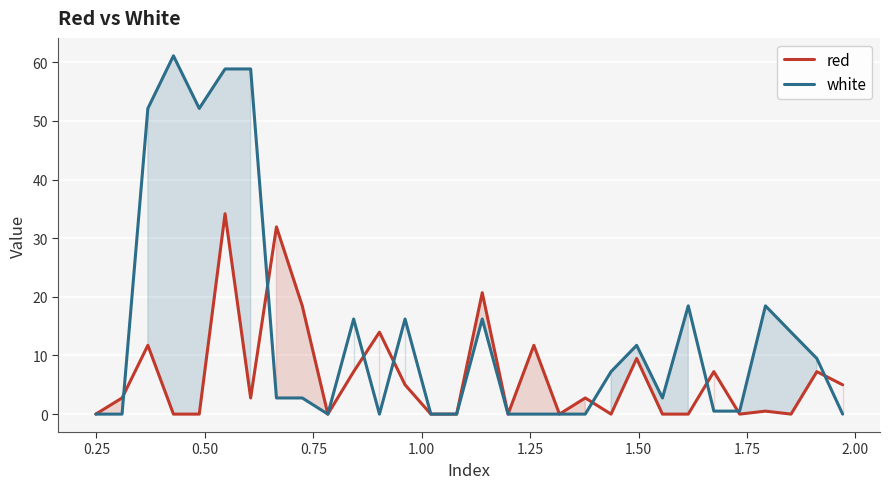

Rank the series by their average value, from highest to lowest.

white, red